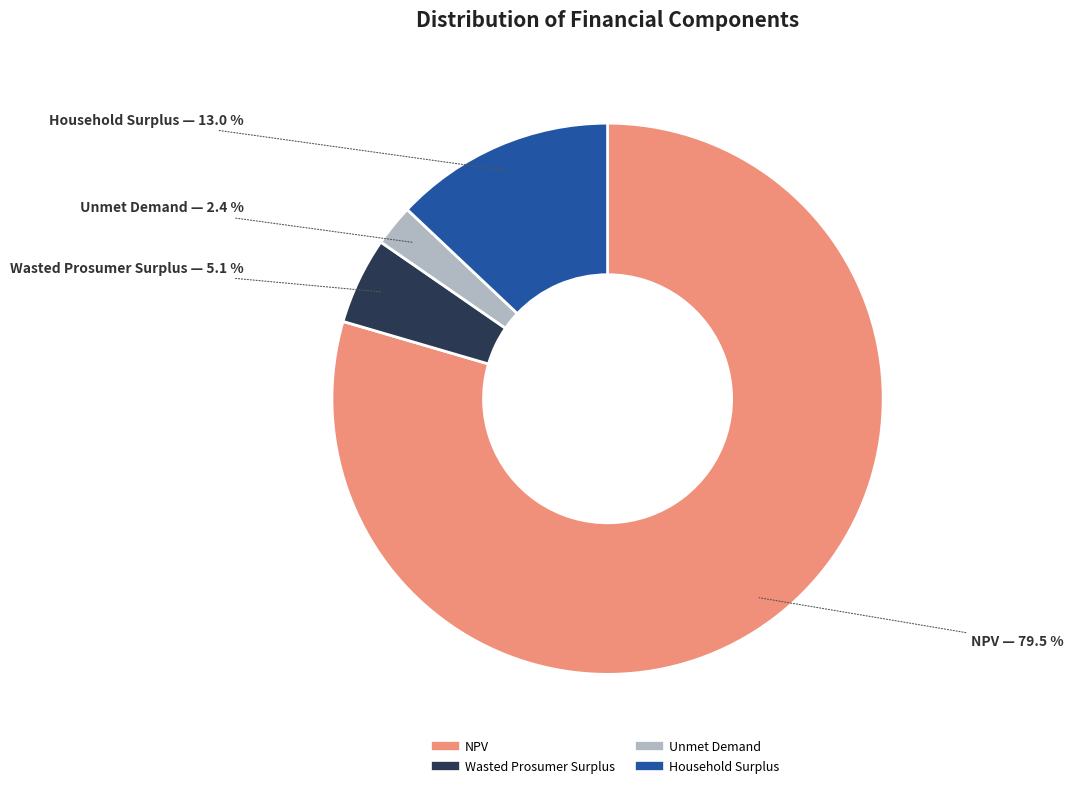

Which slice is the smallest?

Unmet Demand